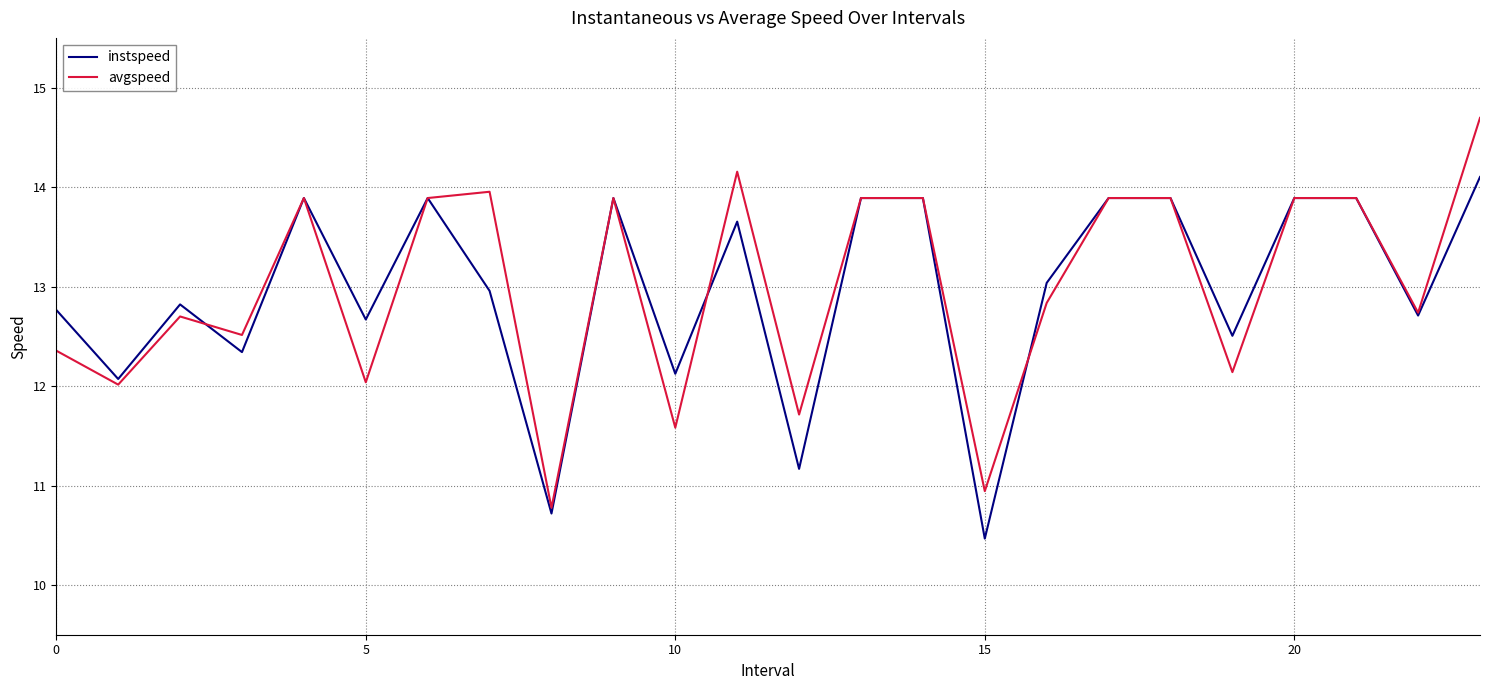

What is the minimum value shown in the chart?

10.5